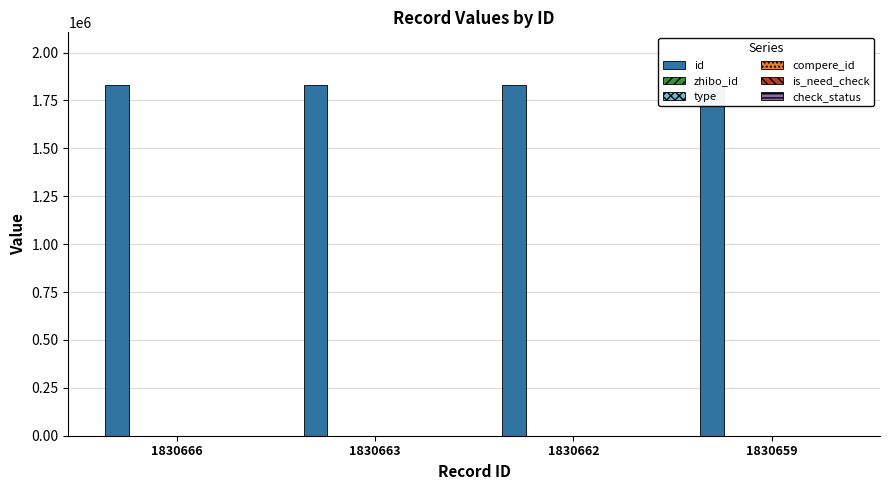

Reading left to right, transcribe all the data shown in this chart.

id: 1830666=1830666	1830663=1830663	1830662=1830662	1830659=1830659
zhibo_id: 1830666=152	1830663=152	1830662=152	1830659=152
type: 1830666=0	1830663=0	1830662=0	1830659=0
compere_id: 1830666=0	1830663=0	1830662=0	1830659=0
is_need_check: 1830666=0	1830663=0	1830662=0	1830659=0
check_status: 1830666=1	1830663=1	1830662=1	1830659=1